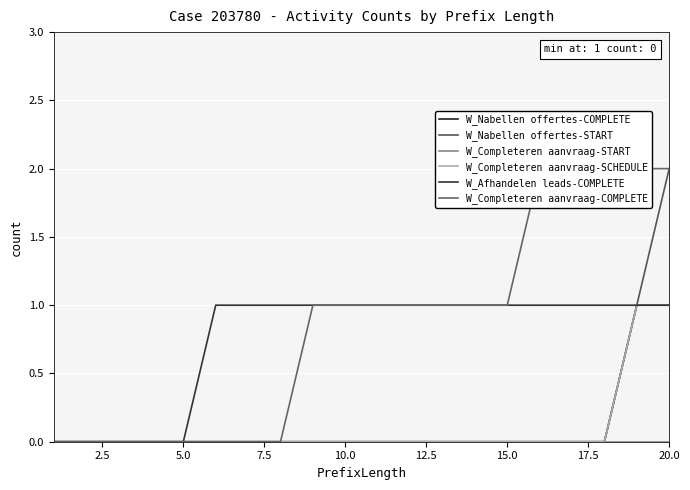

Does the chart display data point markers on the line(s)?

No